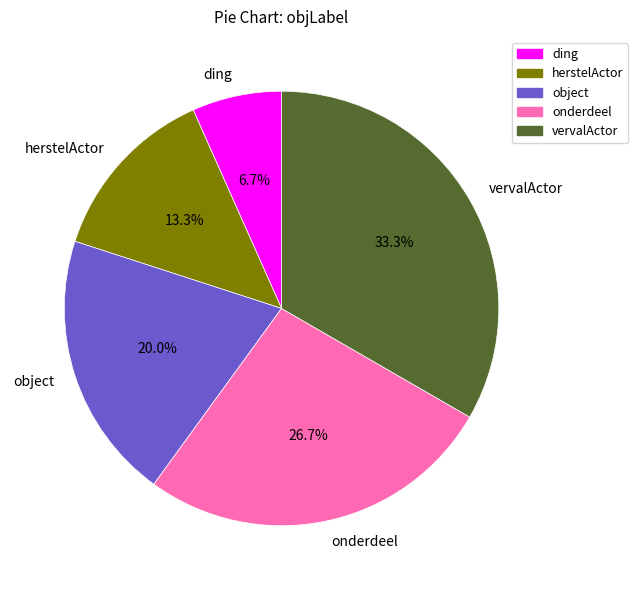

To the nearest percent, what is the combined percentage of object and vervalActor?

53%